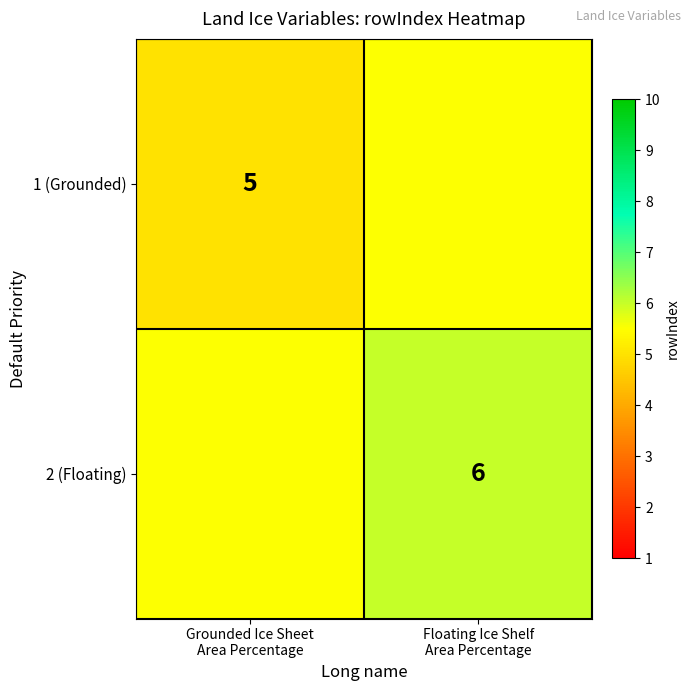

At Grounded Ice Sheet Area Percentage, list the series in order from largest to smallest.

2 (Floating), 1 (Grounded)